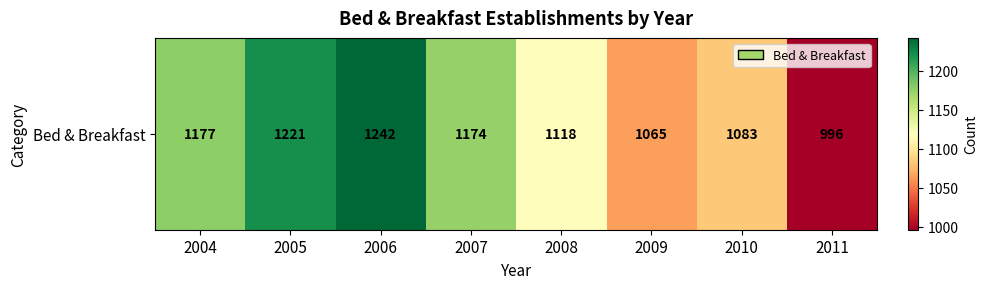

How many data points are less than 1174?

4